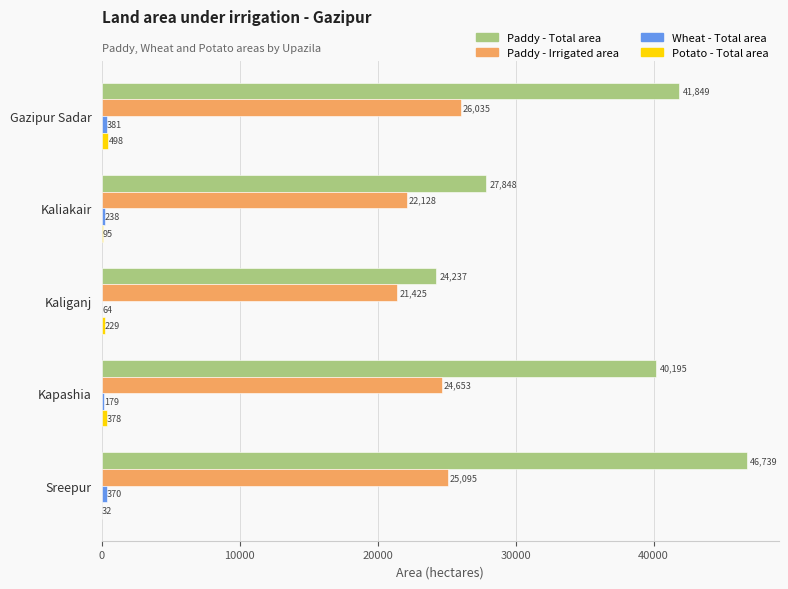

Which series changed the most between Kaliganj and Kapashia?

Paddy - Total area